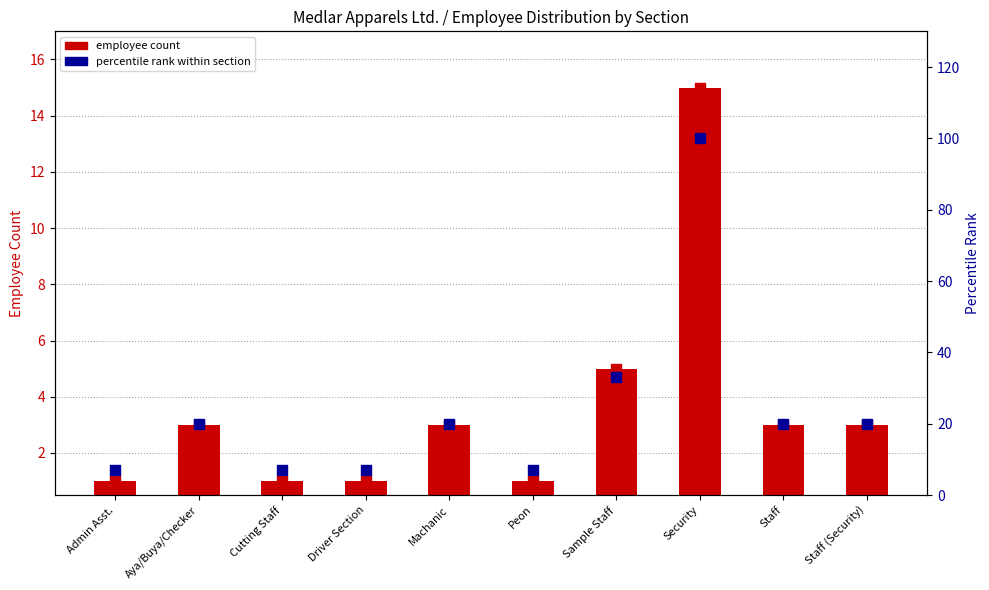

Which series contains the lowest Y value?

count per section